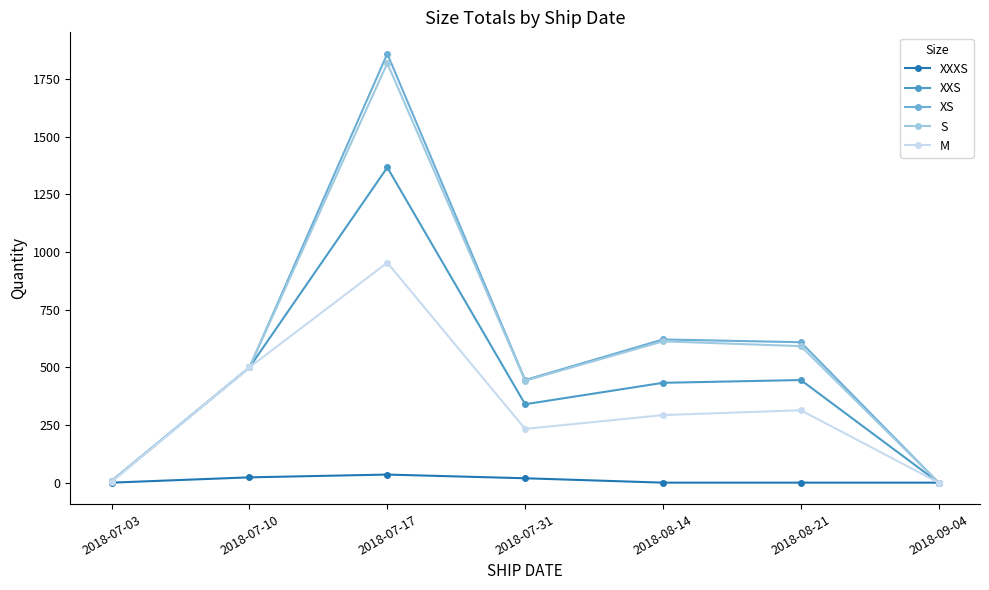

In S, how many points are lower than both neighbors (excluding endpoints)?

1